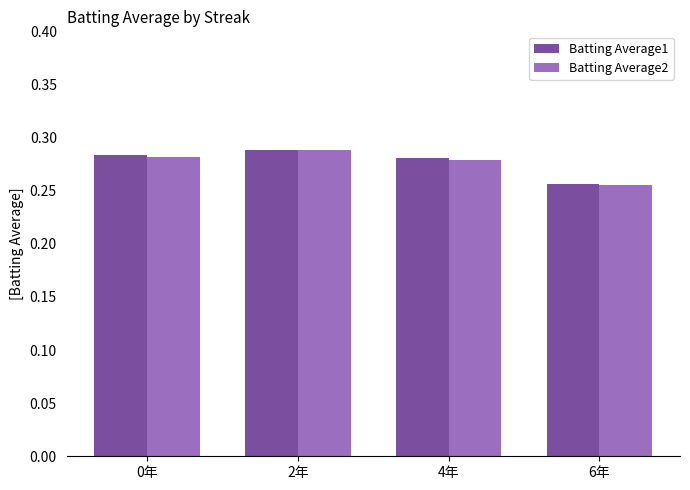

Is it true that Batting Average1 equals 0.4 at 6年?

False